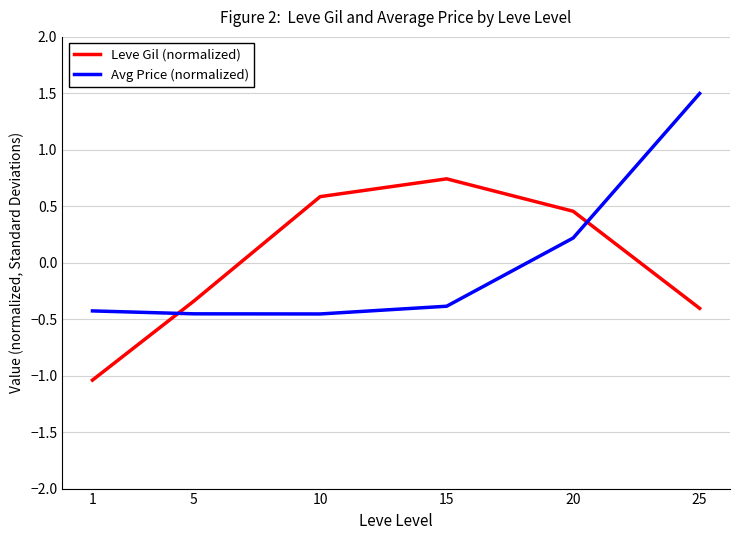

List the labels in order of Leve Gil (normalized) value, smallest first.

1, 25, 5, 20, 10, 15